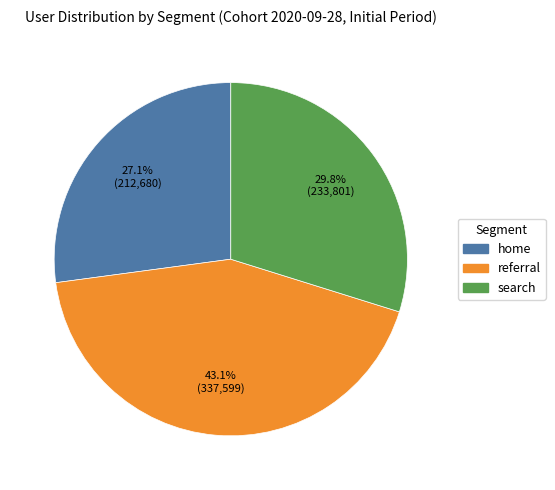

Does referral account for over 50% of the chart?

No